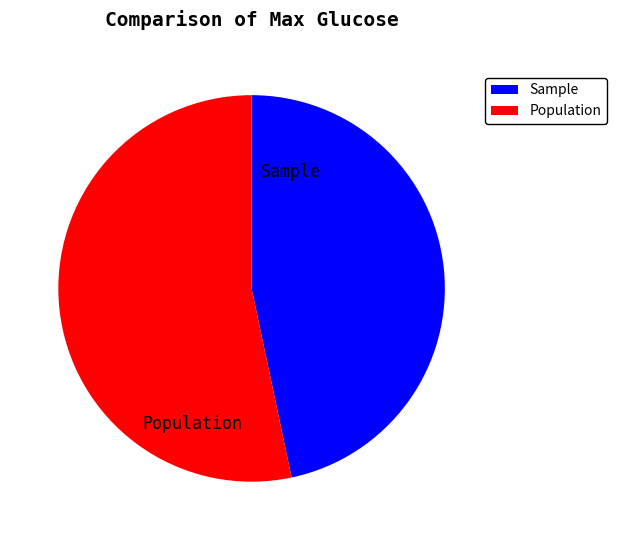

What is the smallest slice in the pie chart?

Sample